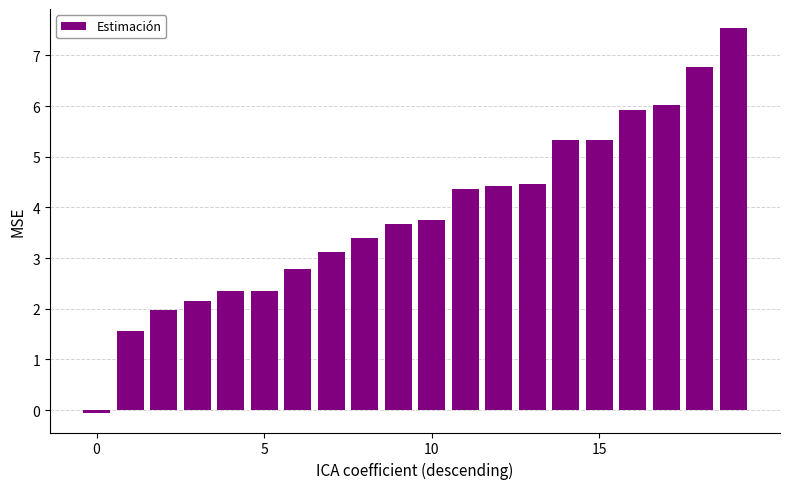

What is the difference between the maximum and minimum values?

7.6